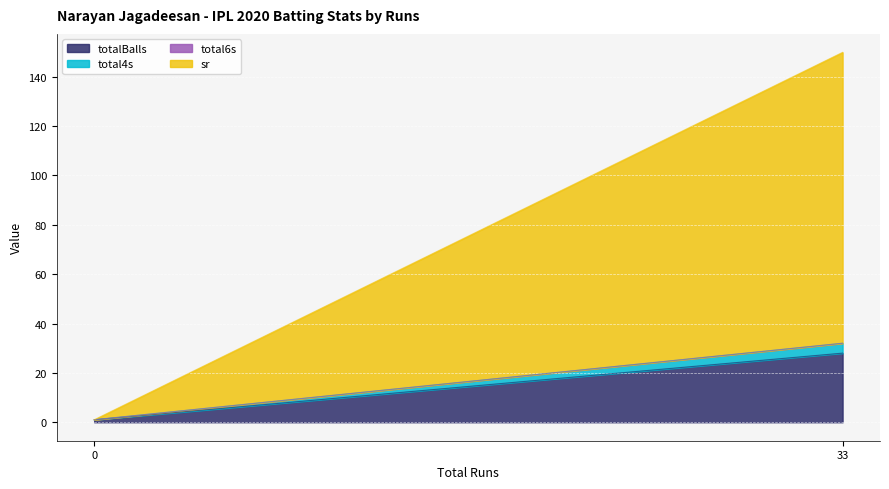

Which series has the largest total across all categories?

sr